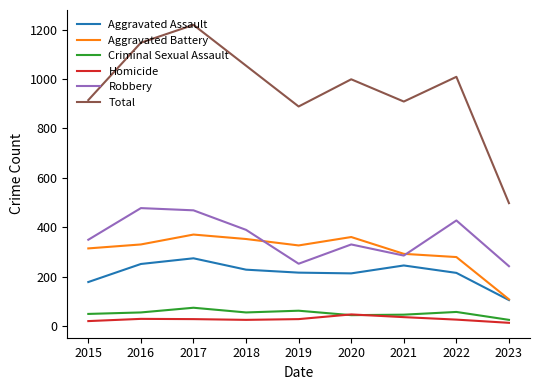

Is it true that Criminal Sexual Assault equals 26 at 2023?

True